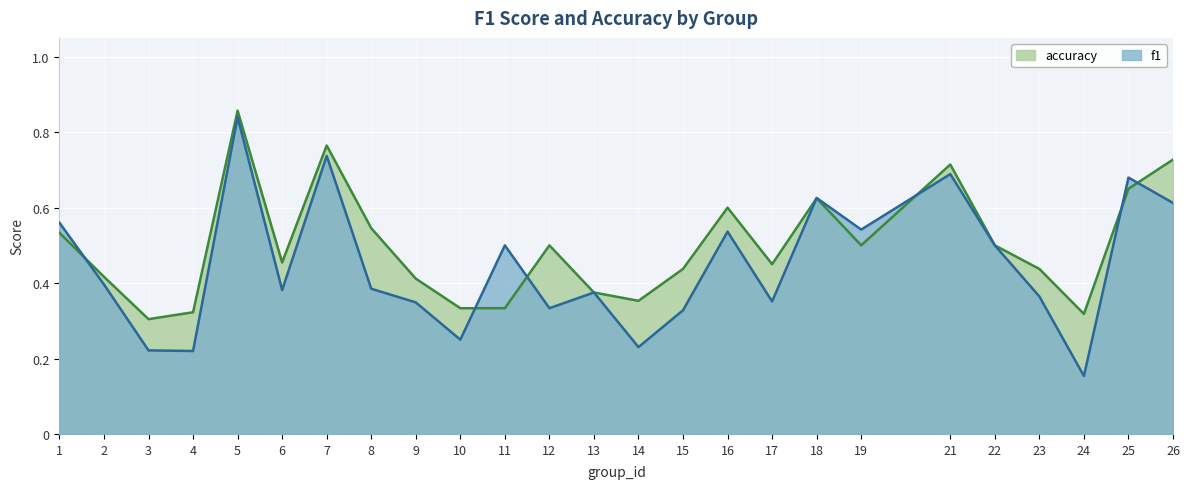

Between 1 and 22, which series saw the biggest shift?

f1